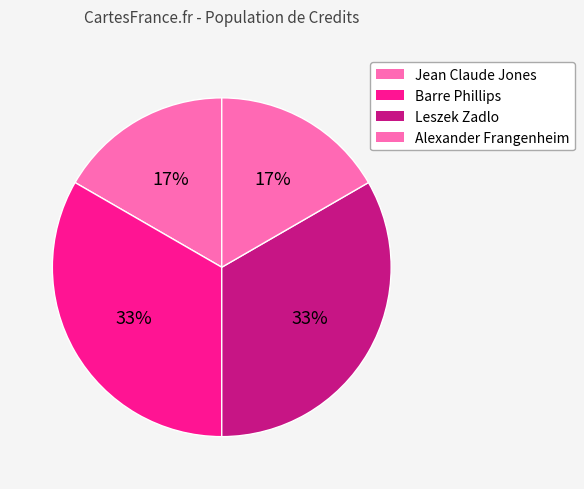

Is there a majority slice in this chart?

No